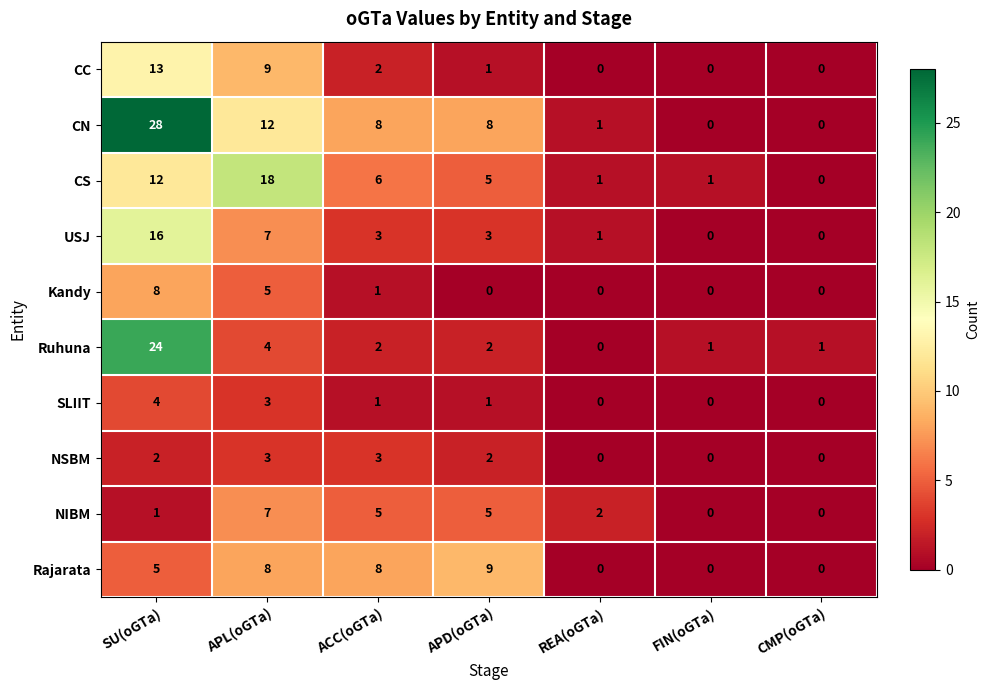

At which label does CS reach its peak?

APL(oGTa)